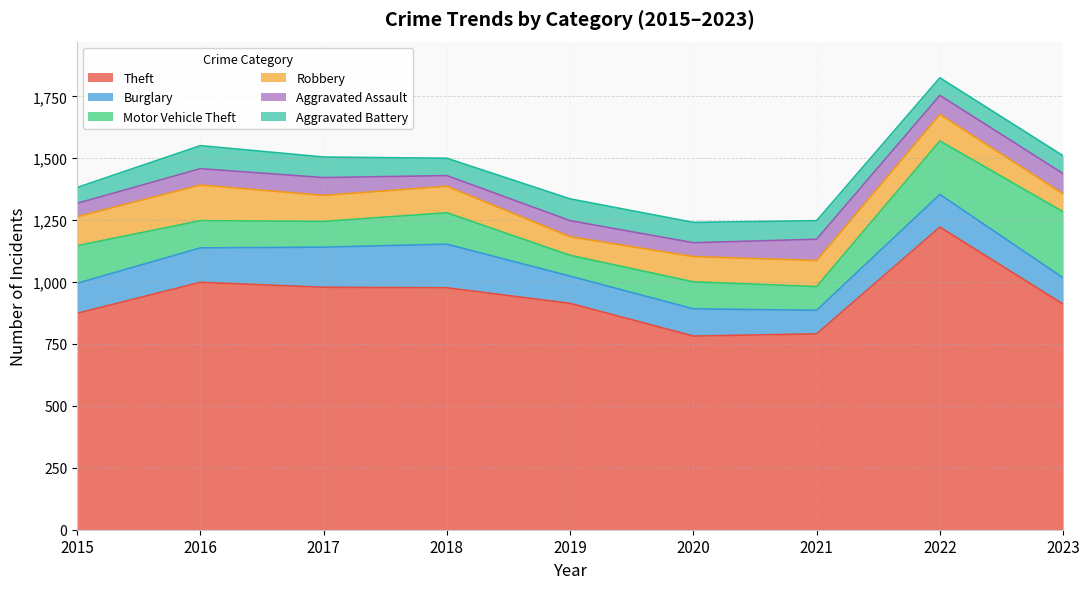

Is it true that Motor Vehicle Theft equals 109 at 2020?

True